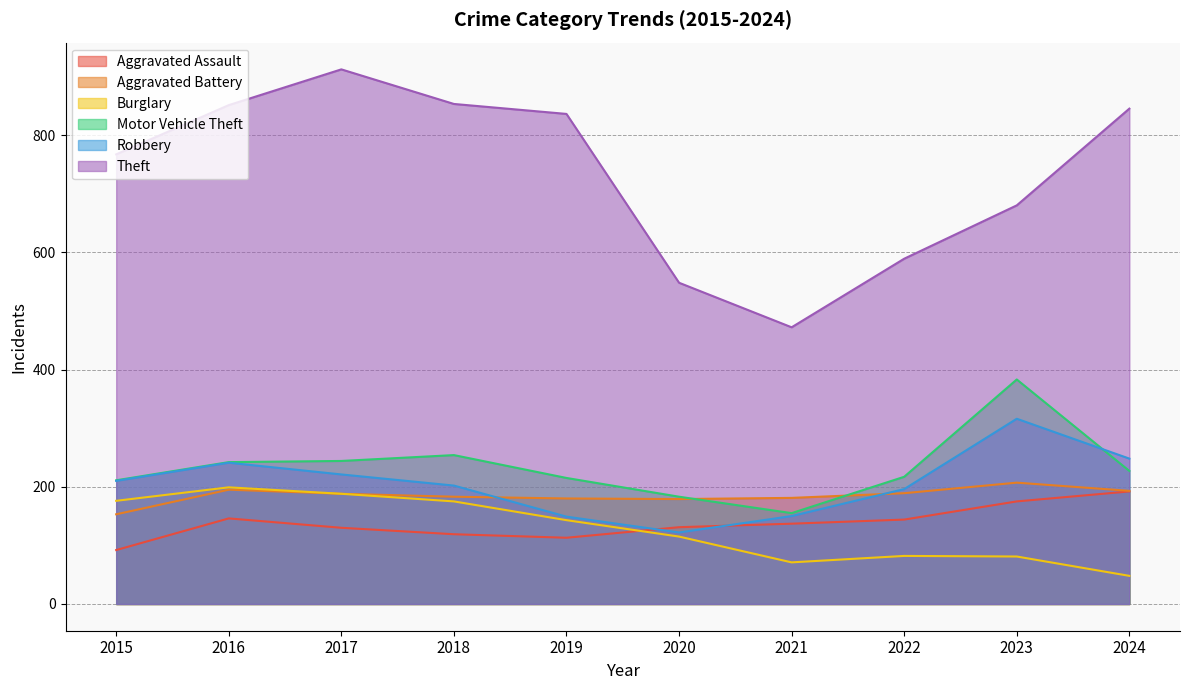

How many interior local valleys does the Motor Vehicle Theft series have?

1